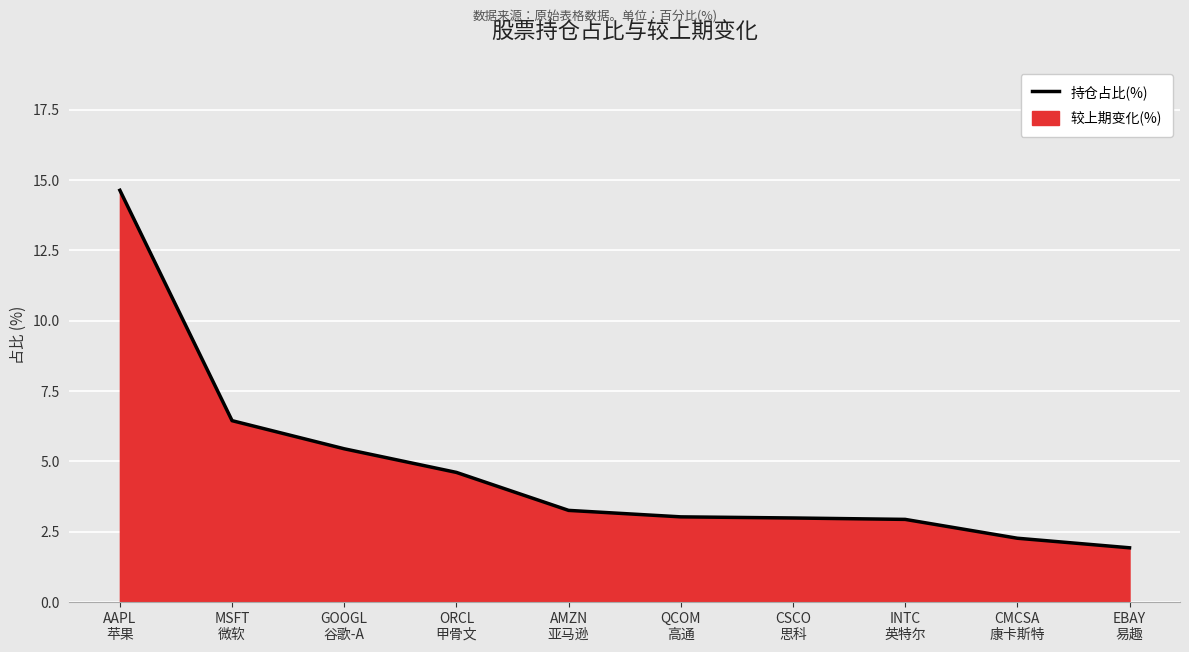

How many lines are shown in the chart?

1